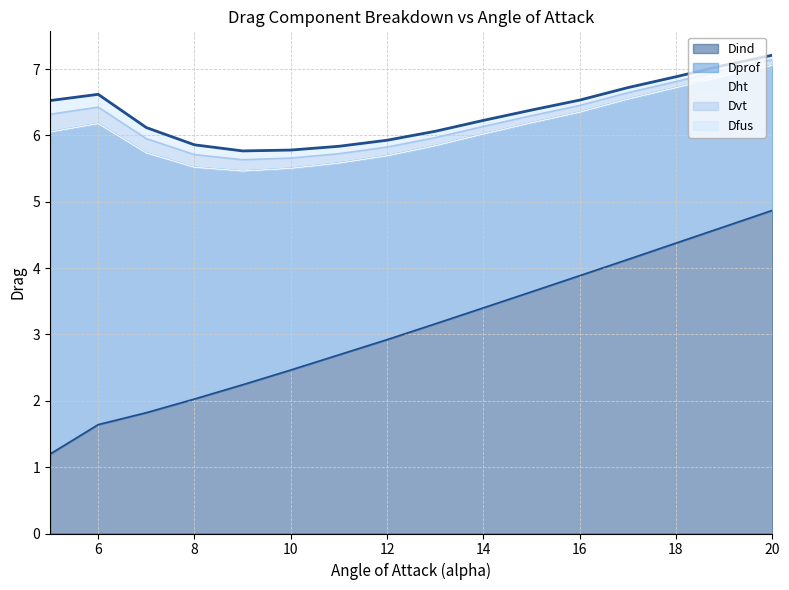

True or false: Dfus and Dht intersect in this chart.

False